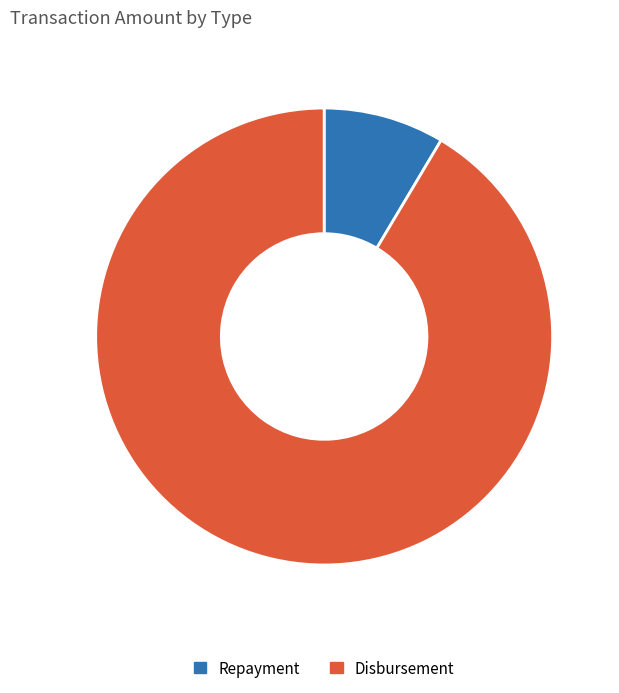

Combined, do Repayment and Disbursement account for over 50%?

Yes